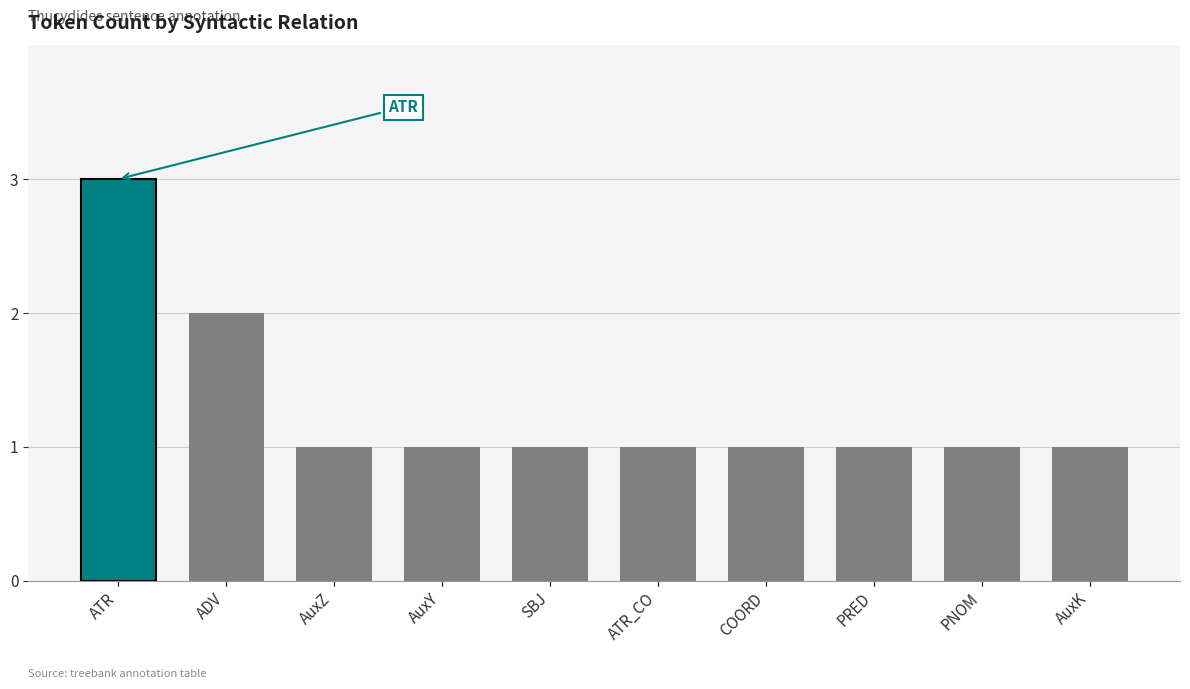

What is the greatest value displayed?

3